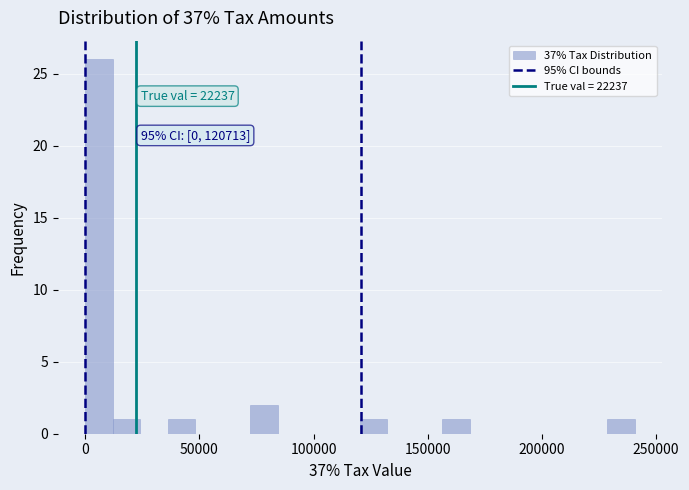

Around what value on the x-axis is the tallest bar? Give the approximate position of its centre, as read against the axis.

5000